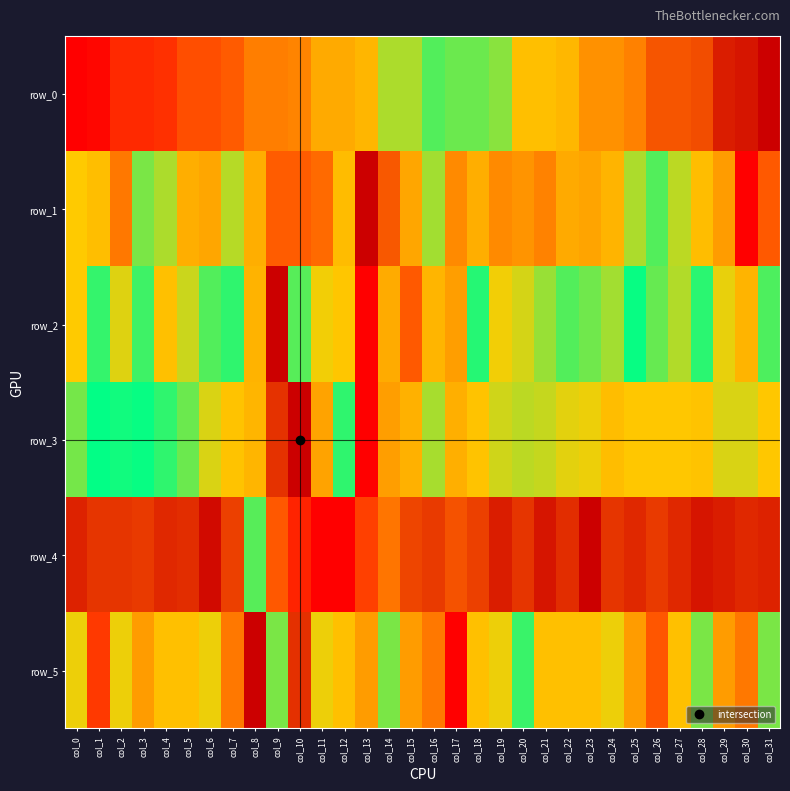

Which category has the highest value in the row_4 series?

col_23